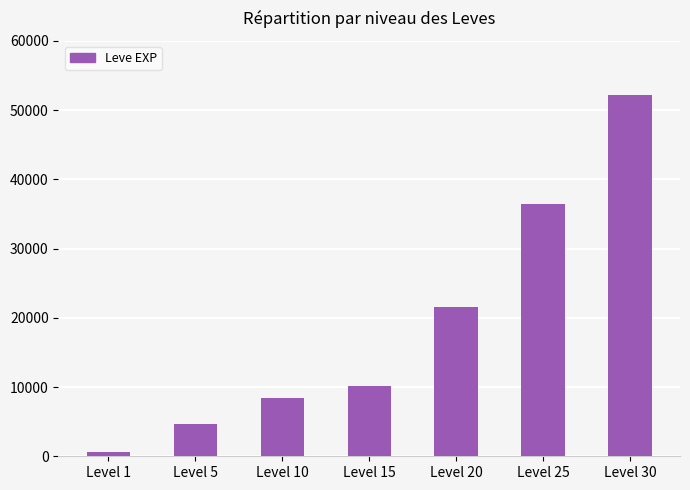

Which category has the highest value across all series?

Level 30